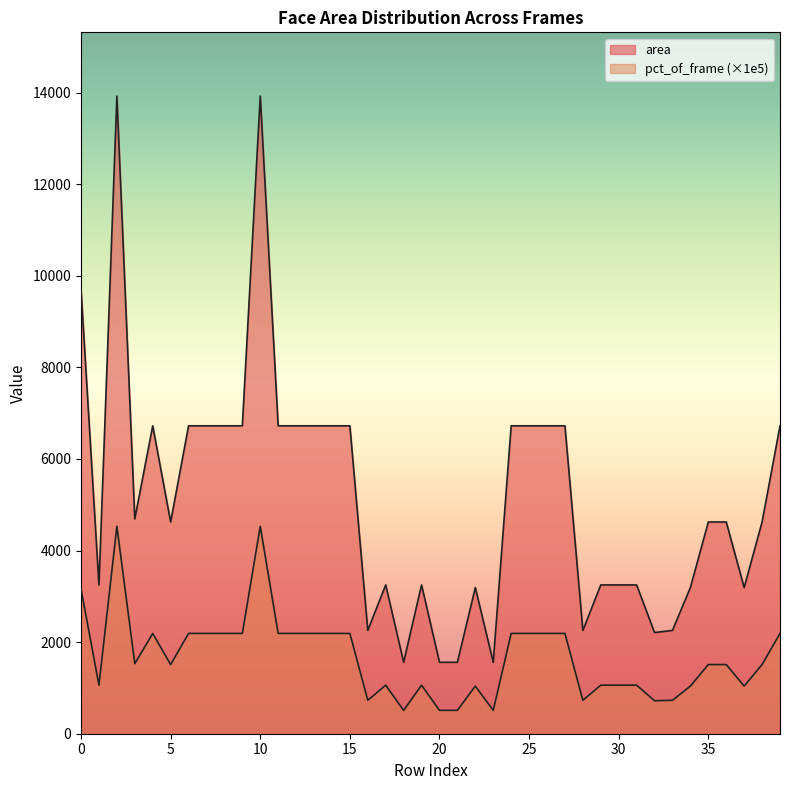

What is the difference between the maximum and minimum values in the area series?

12364.0